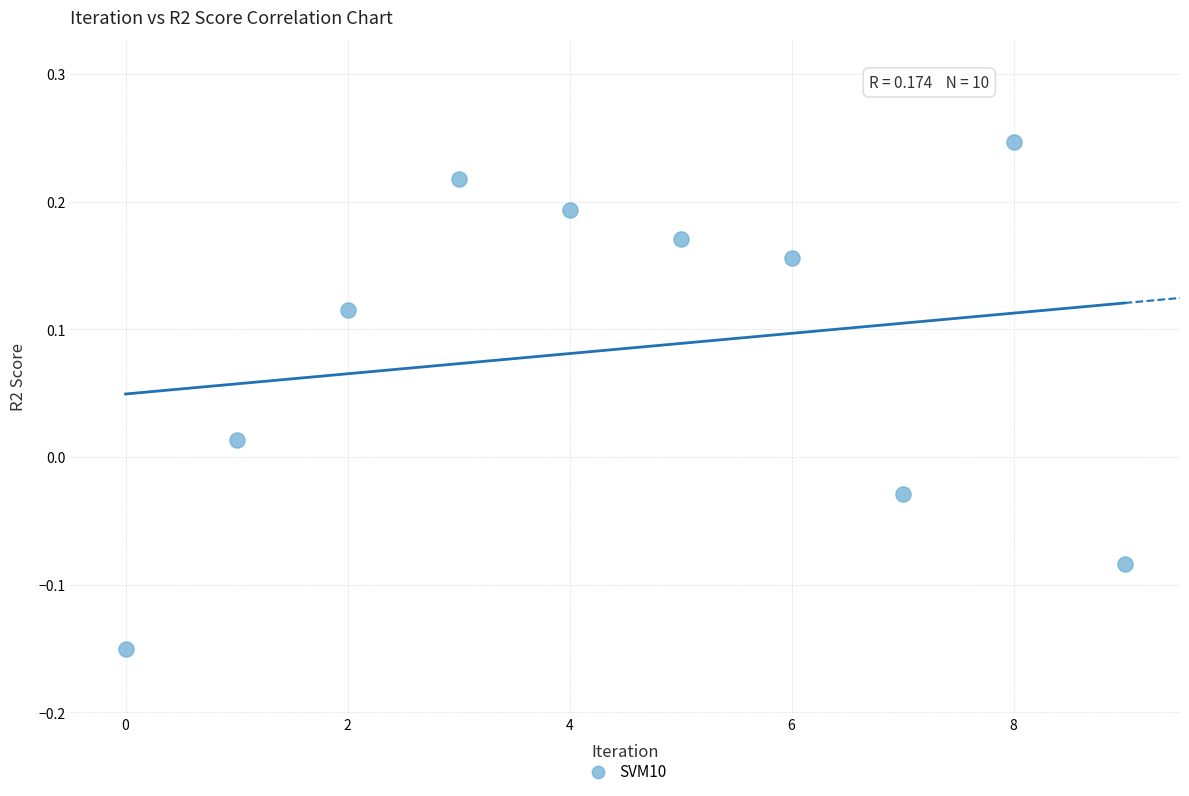

What is the range of Y values (max minus min)?

0.4